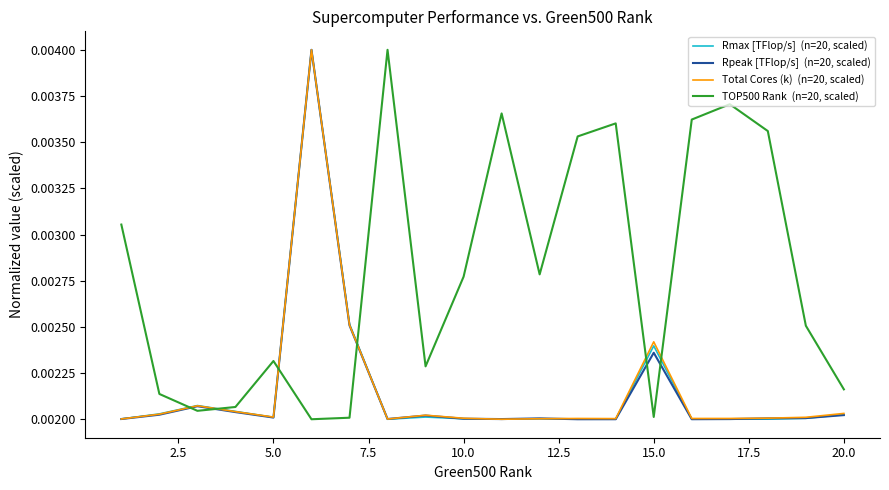

Is this an area chart (filled region under the line)?

No